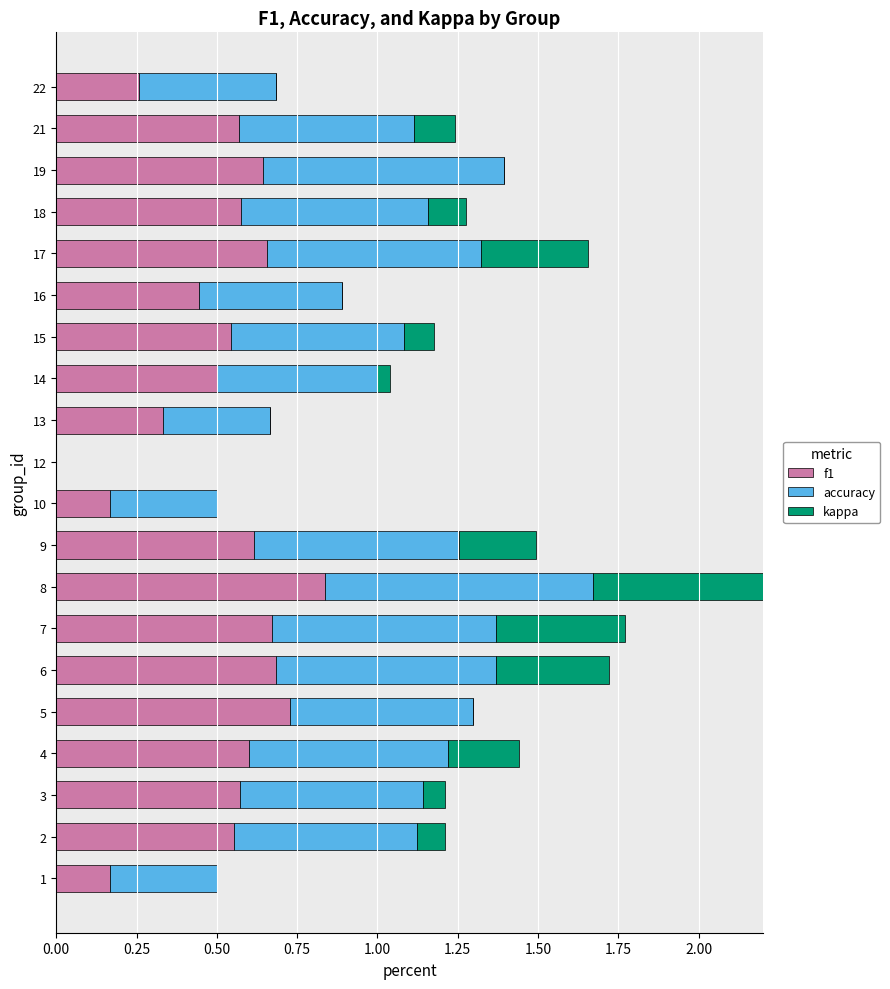

What is the sum of all kappa values?

2.7